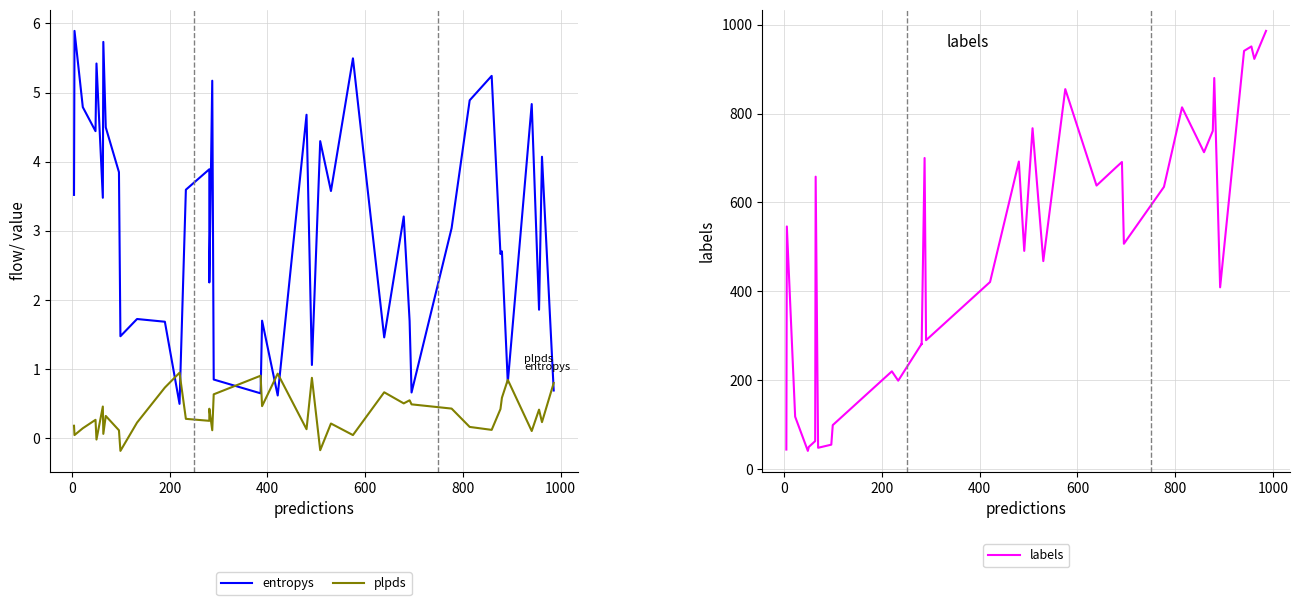

True or false: plpds and labels cross at least once.

False